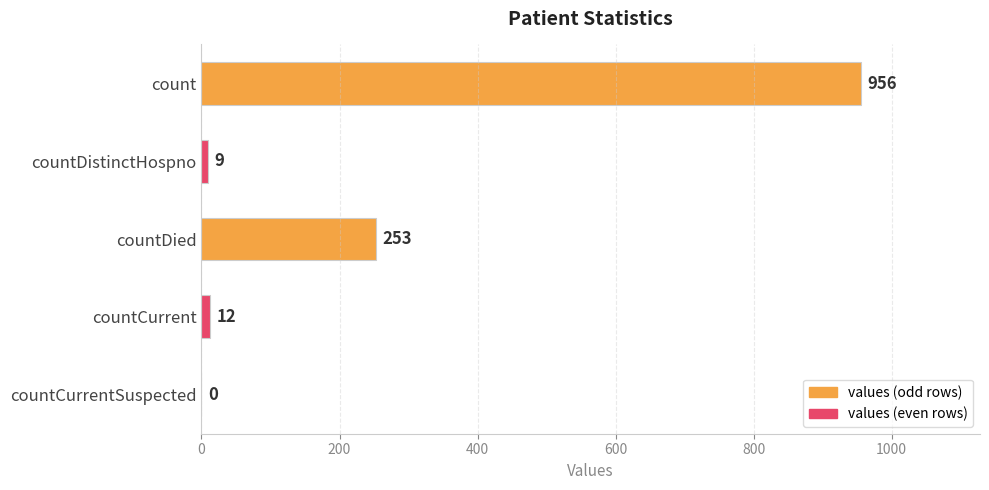

Are the bars horizontal?

Yes